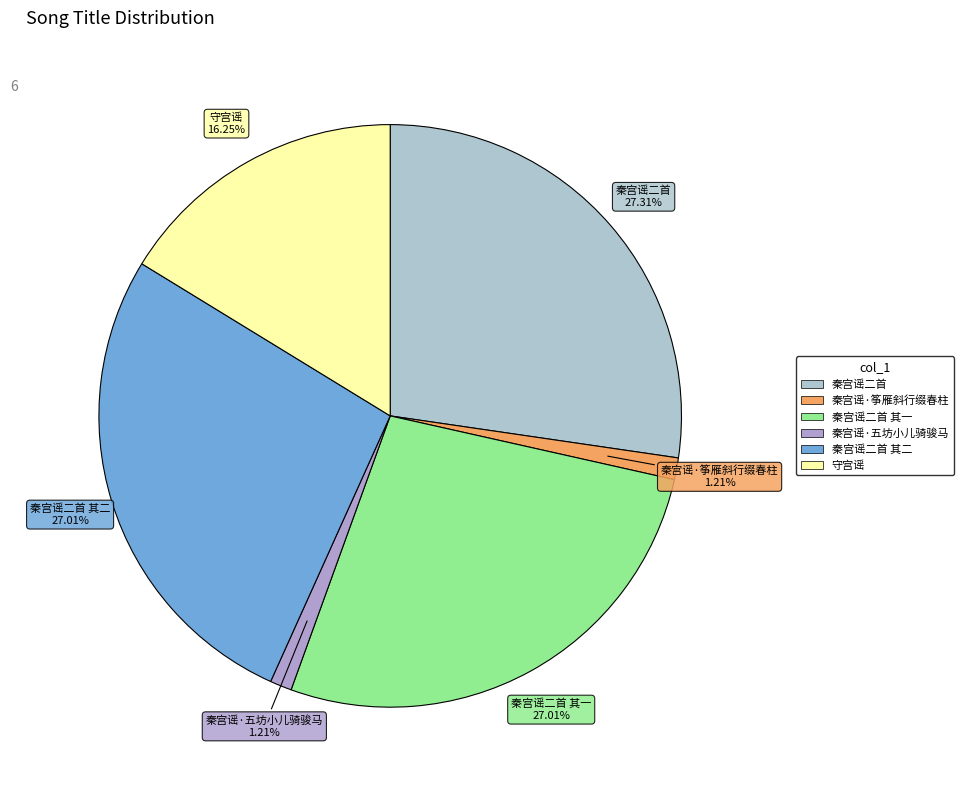

Count the number of slices in the pie.

6